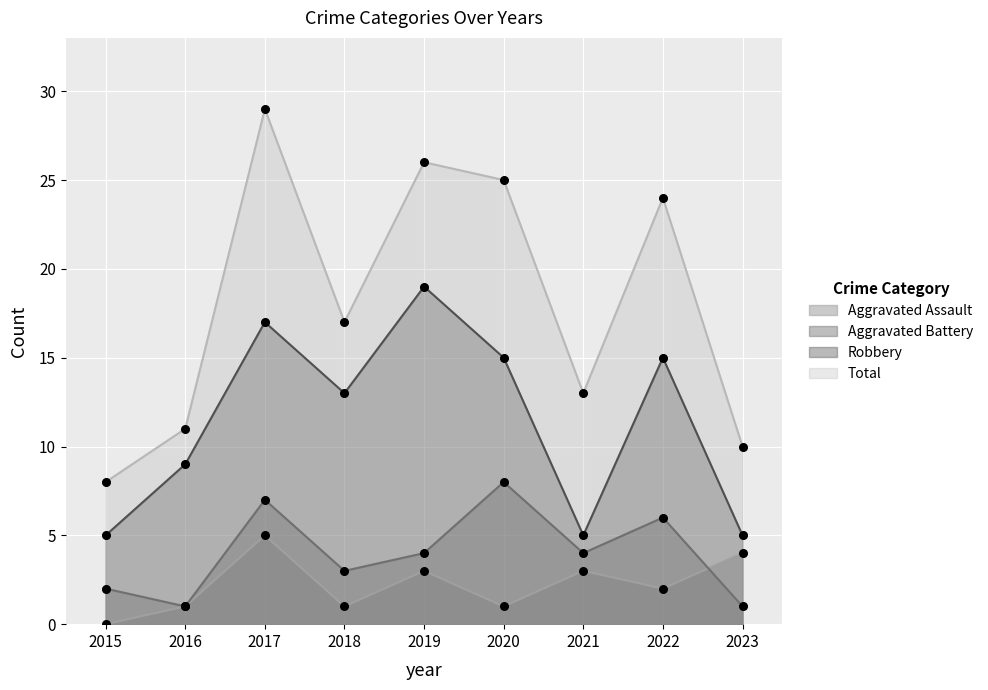

Which series has the widest spread of Y values?

Total